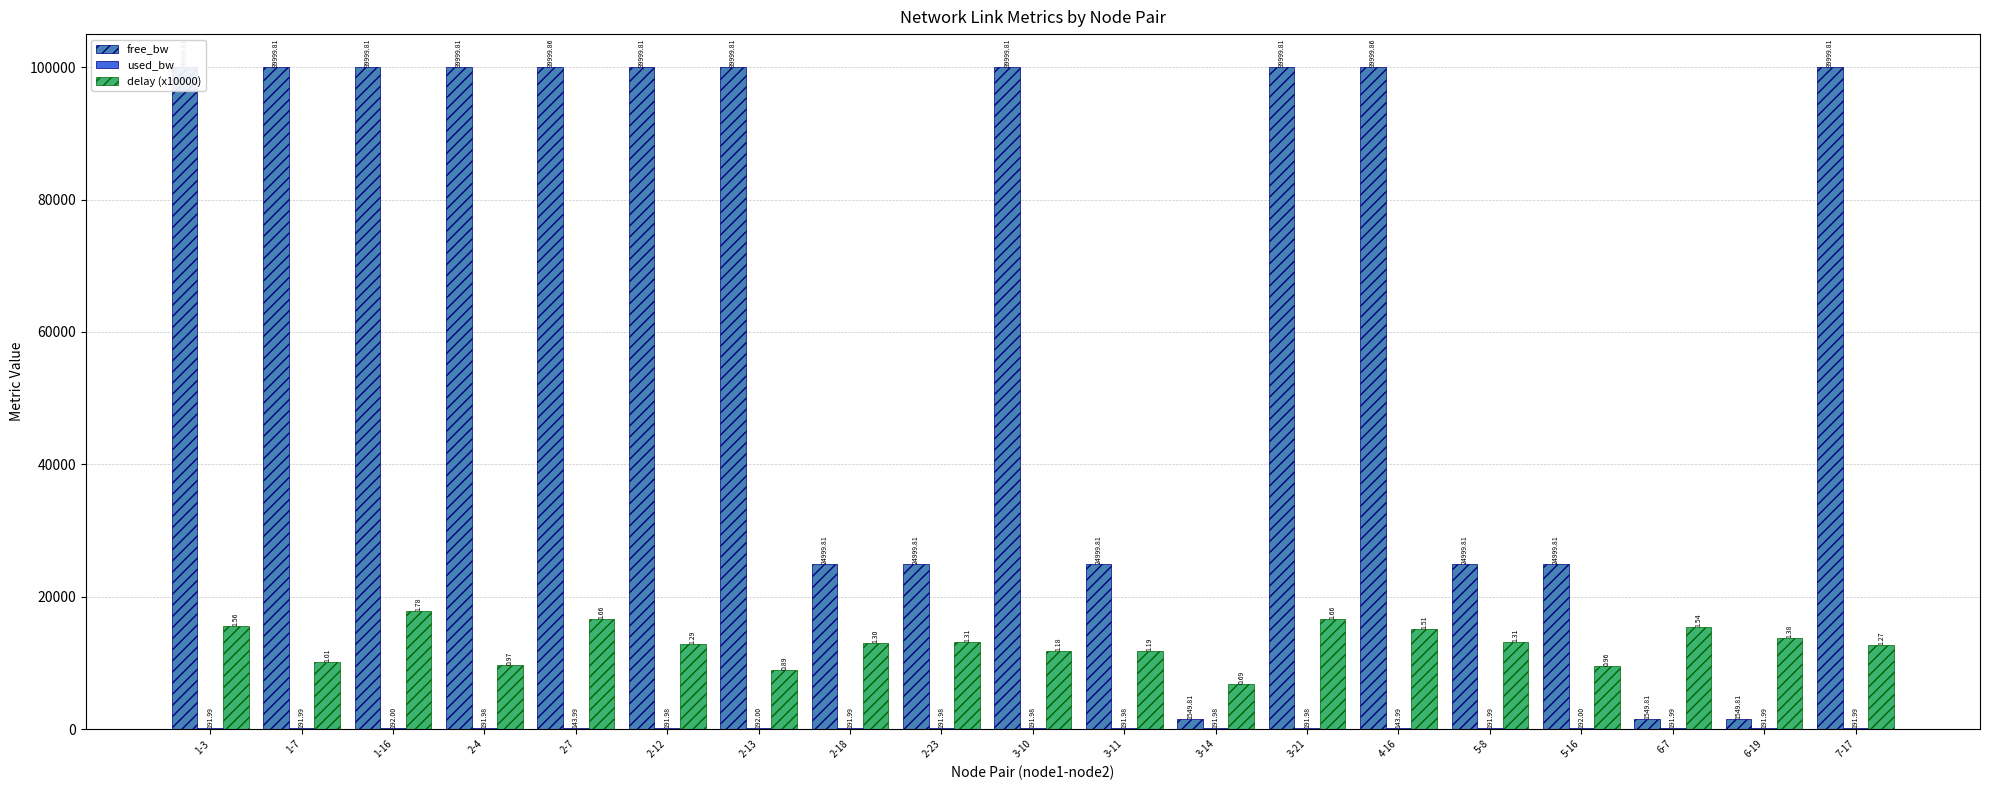

Between 3-21 and 6-7, which series saw the biggest shift?

free_bw